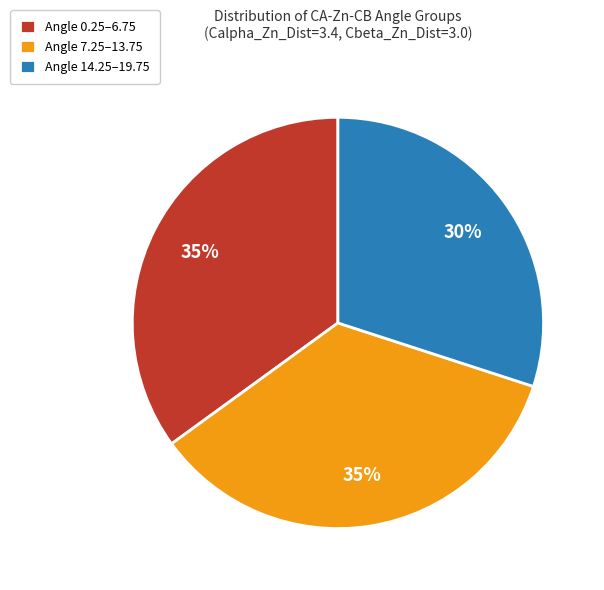

Which slice is the smallest?

Angle 14.25–19.75